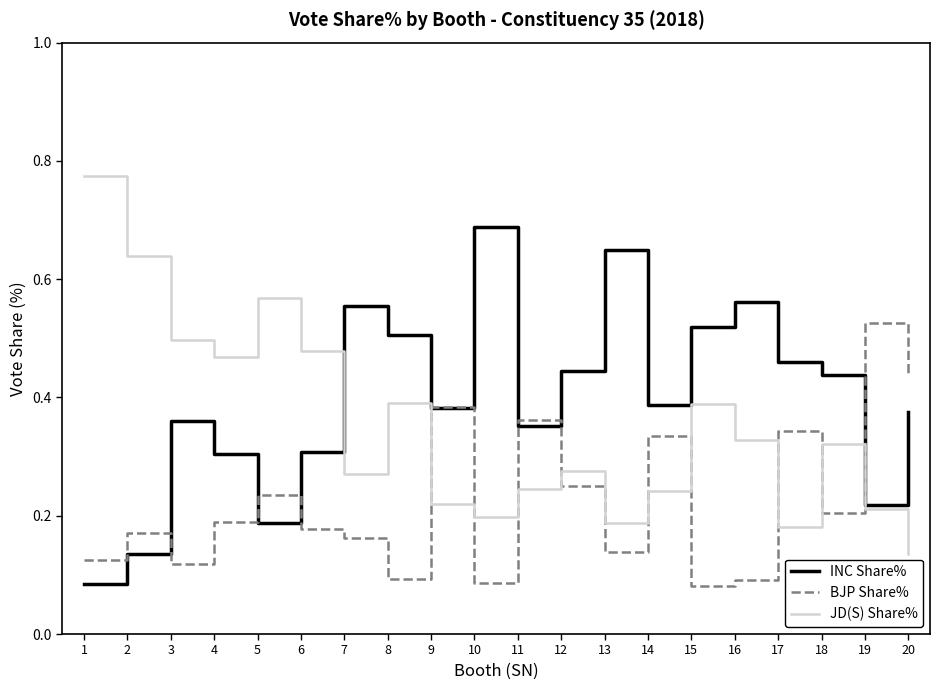

What are all the series names shown in the legend?

INC Share%, BJP Share%, JD(S) Share%